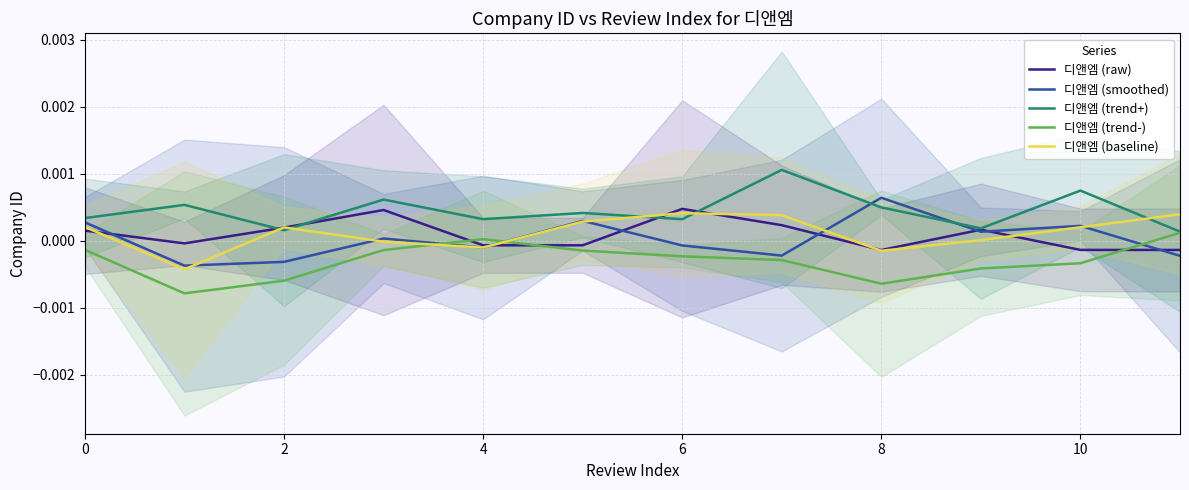

Is this an area chart (filled region under the line)?

No